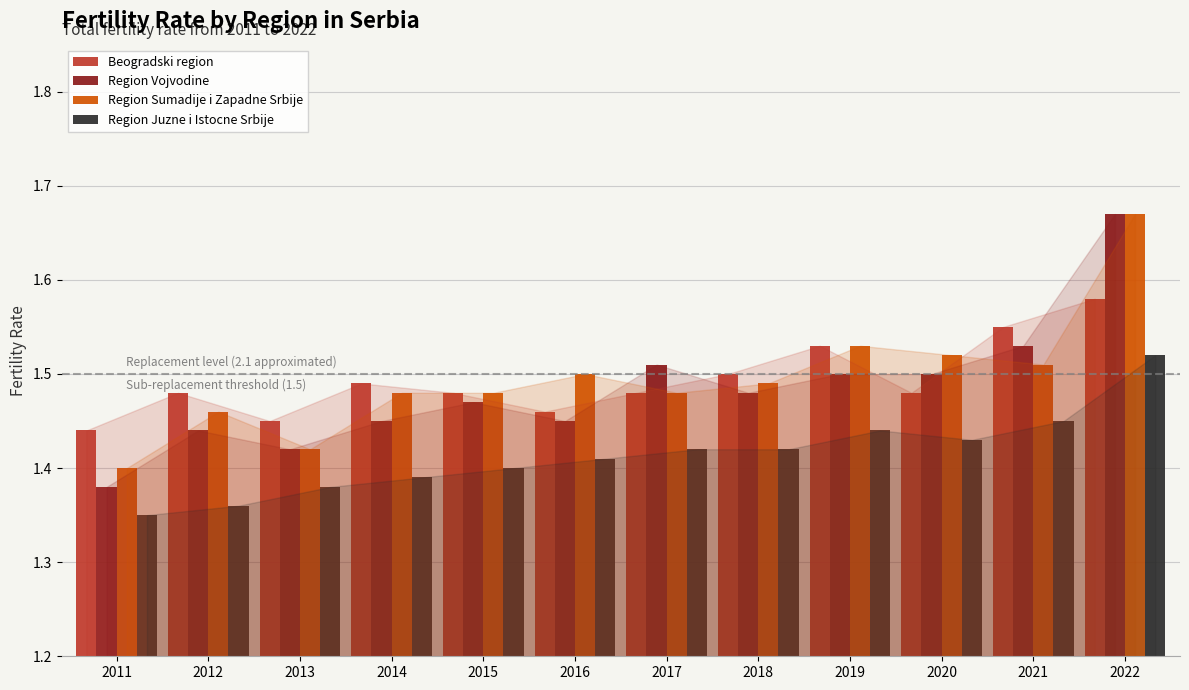

How many bars are there in each group?

4